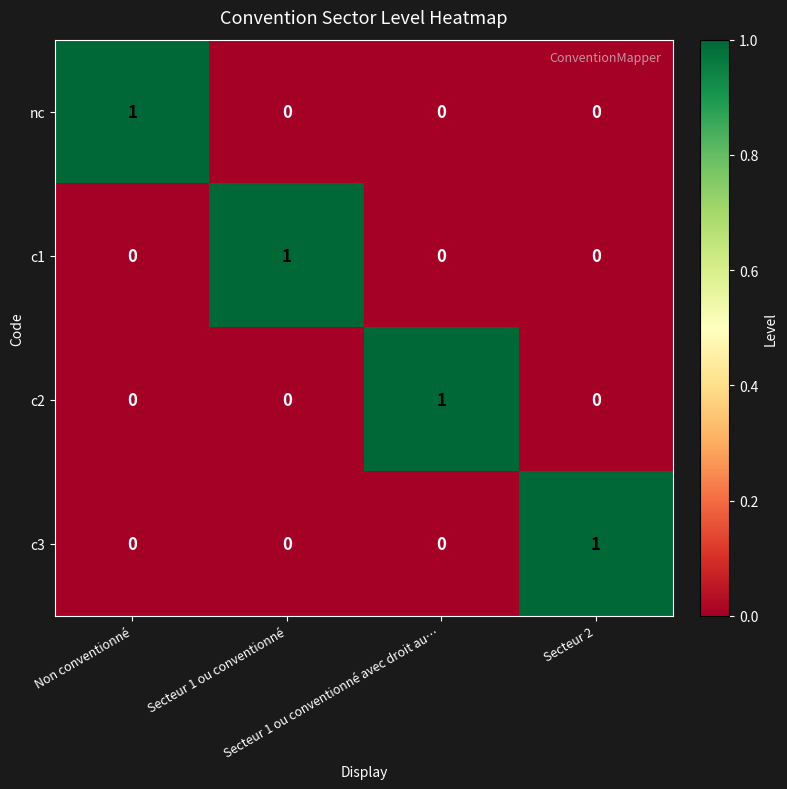

Count the c3 values in the range 0 to 1.

4